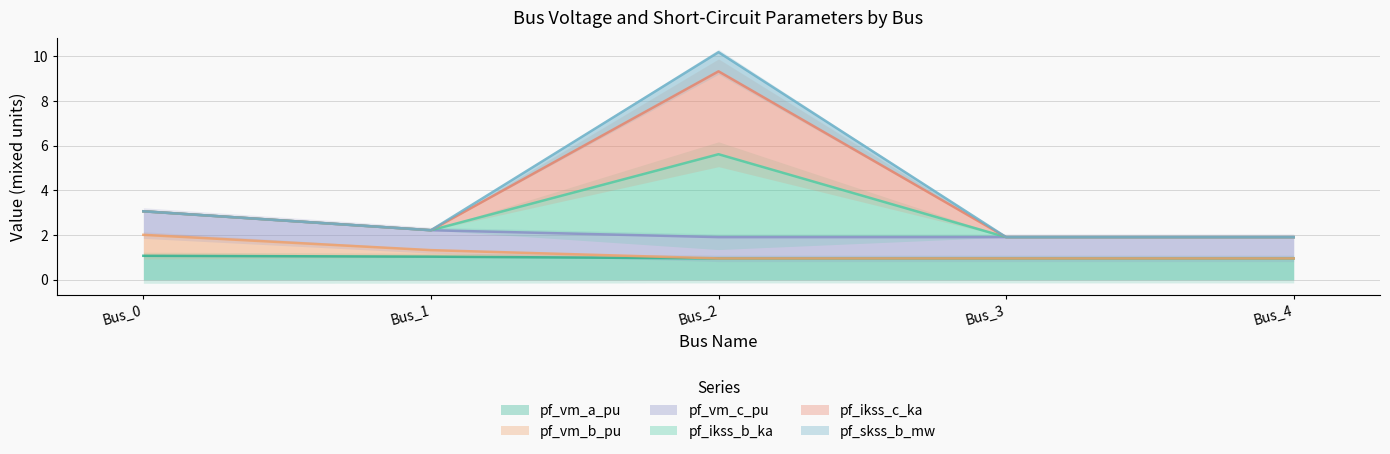

What are all the series names shown in the legend?

pf_vm_a_pu, pf_vm_b_pu, pf_ikss_b_ka, pf_ikss_c_ka